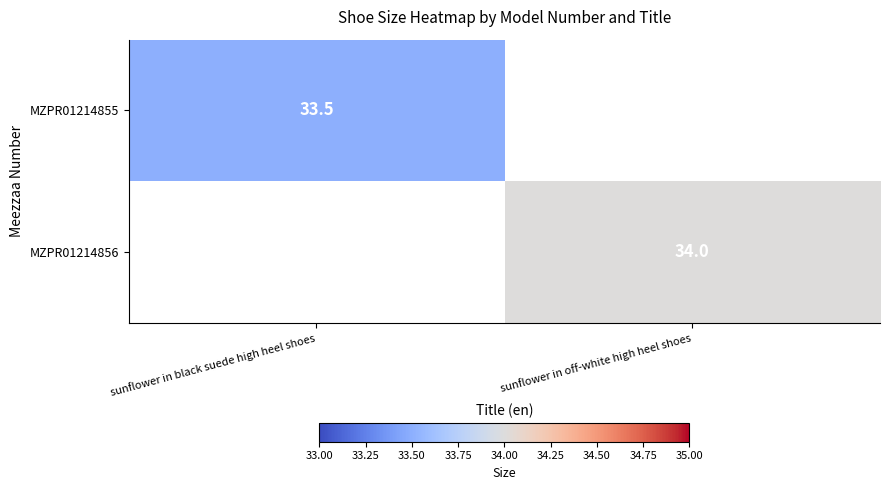

What is the minimum value shown in the chart?

33.5